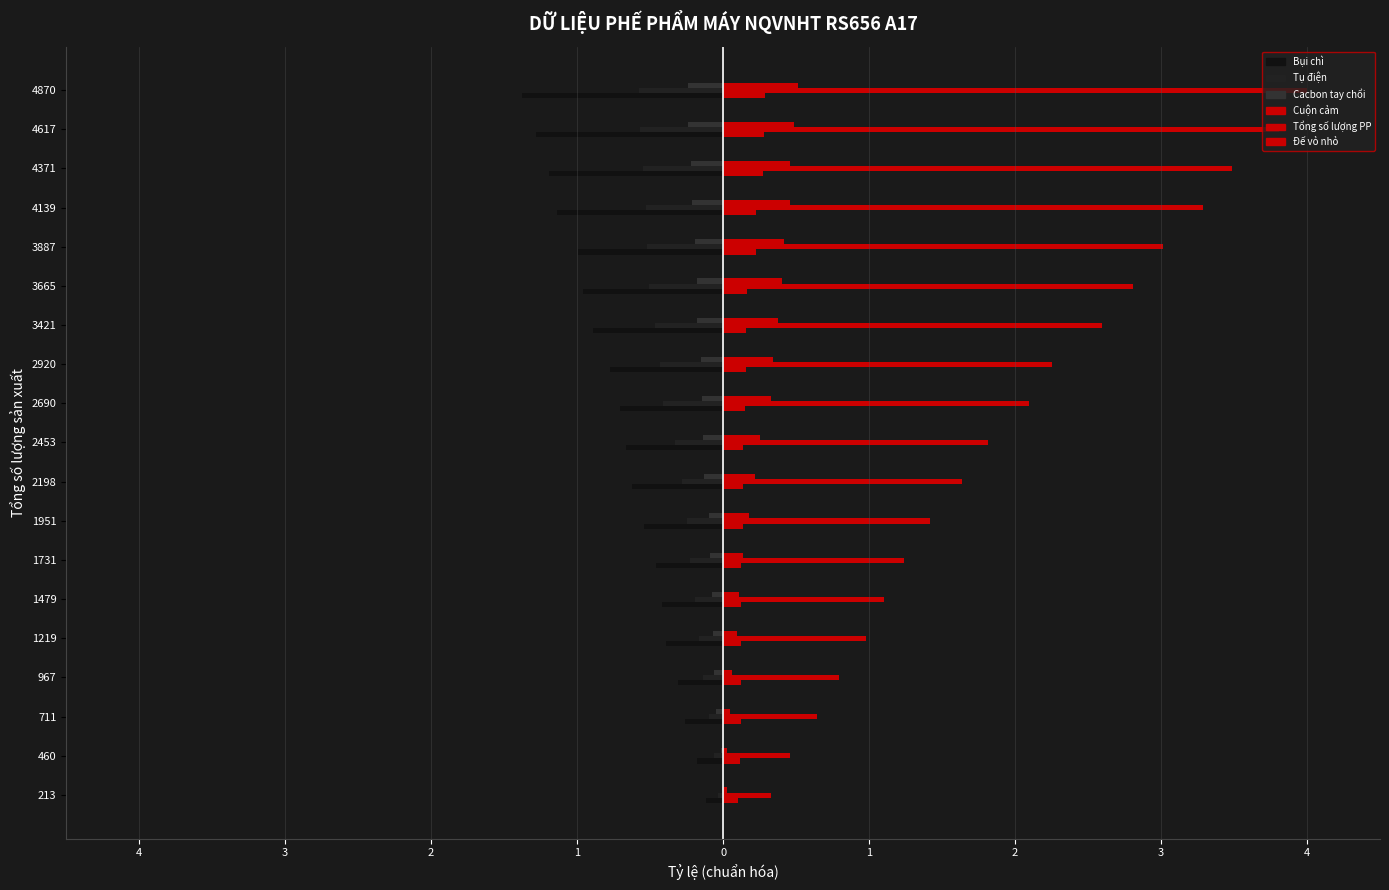

What is the difference between the maximum and second lowest values in the Tổng số lượng PP series?

3.5